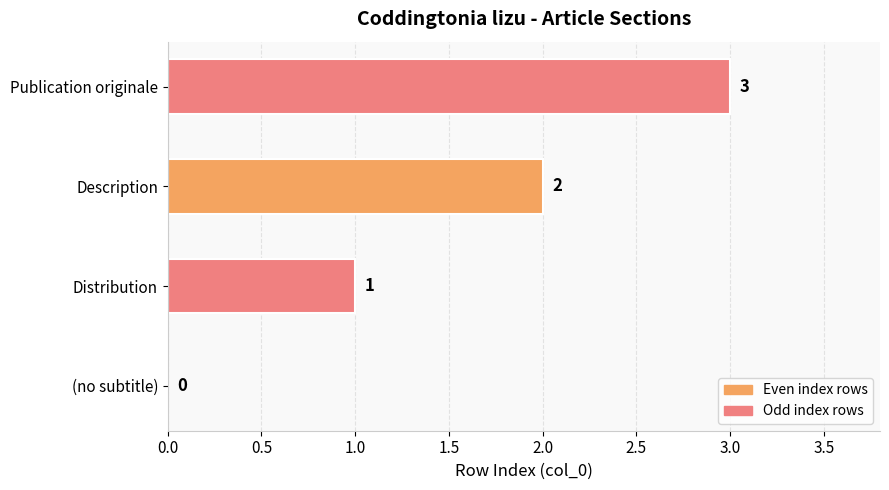

How many values are above zero?

3